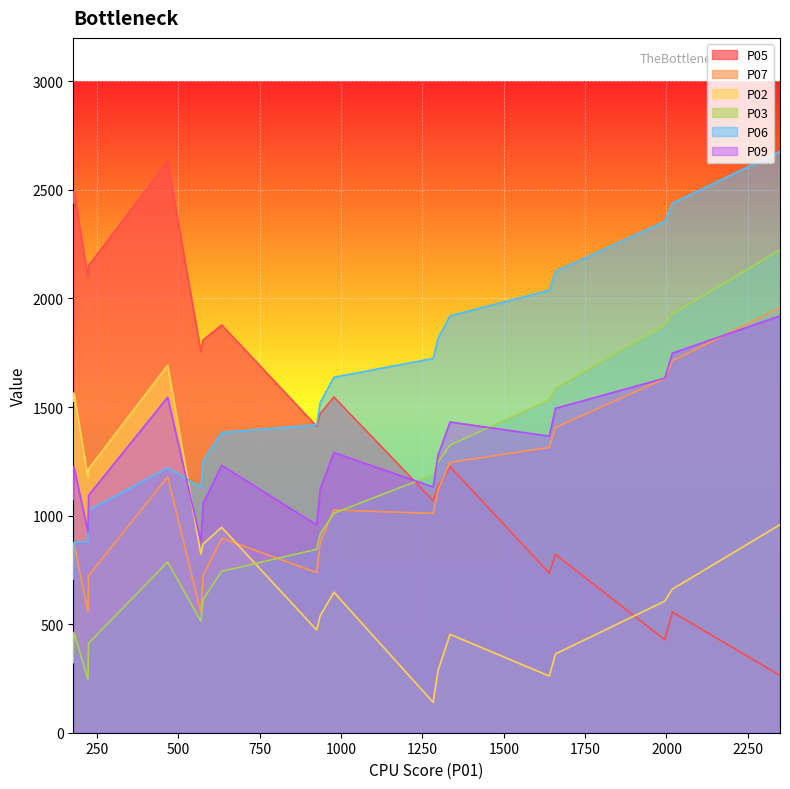

Count the number of categories in the chart.

19